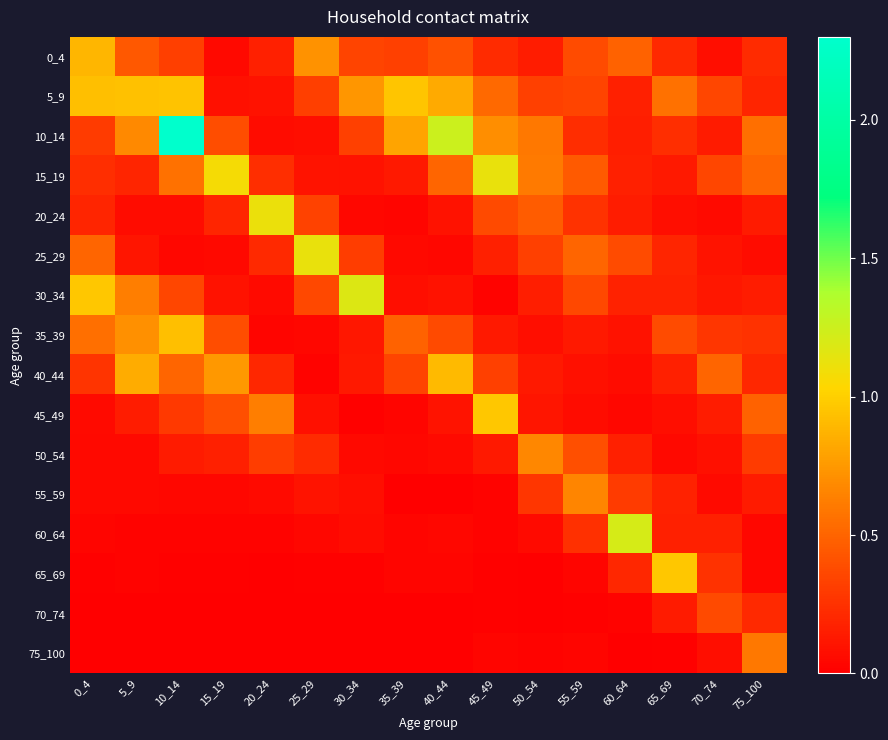

Between 35_39 and 60_64, which is larger?

60_64